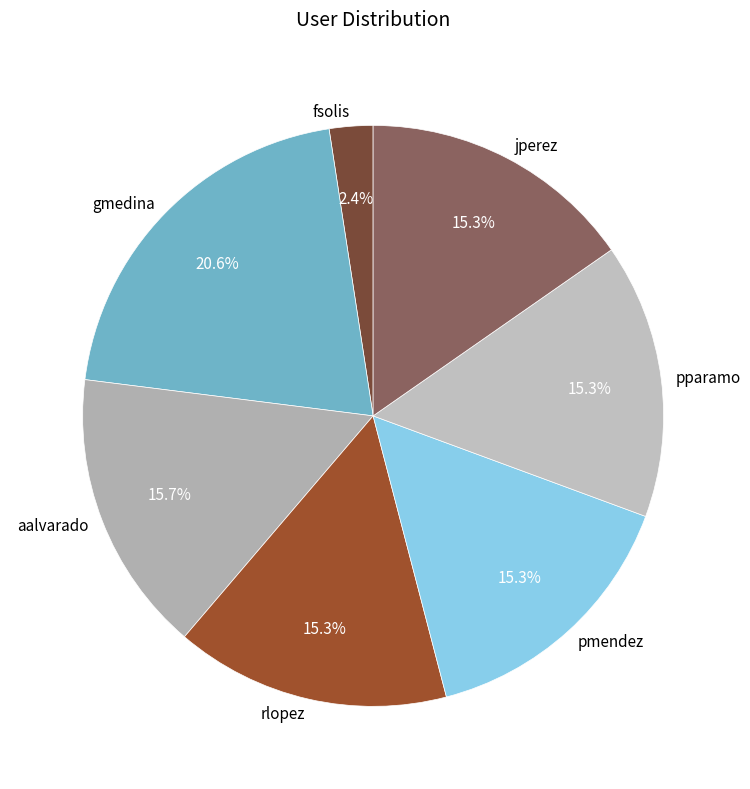

To the nearest percent, what is the difference between the largest and smallest slice percentages?

18%